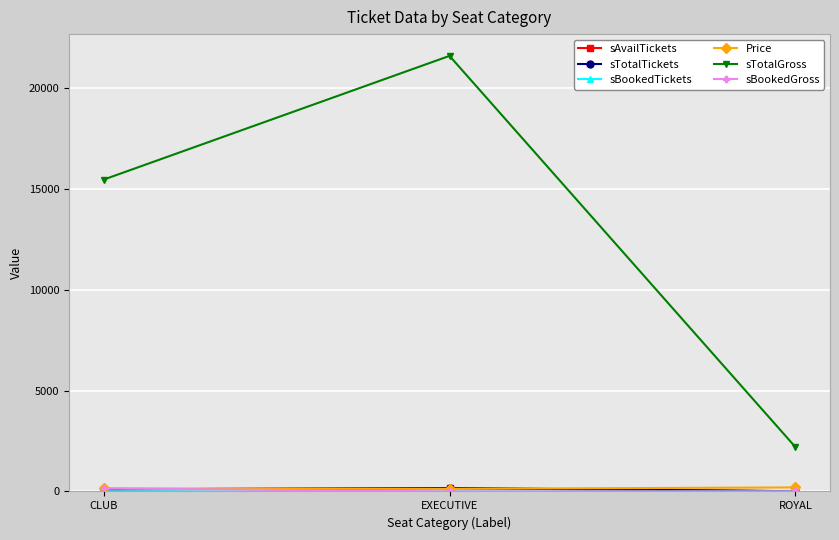

How many series are shown in this chart?

6